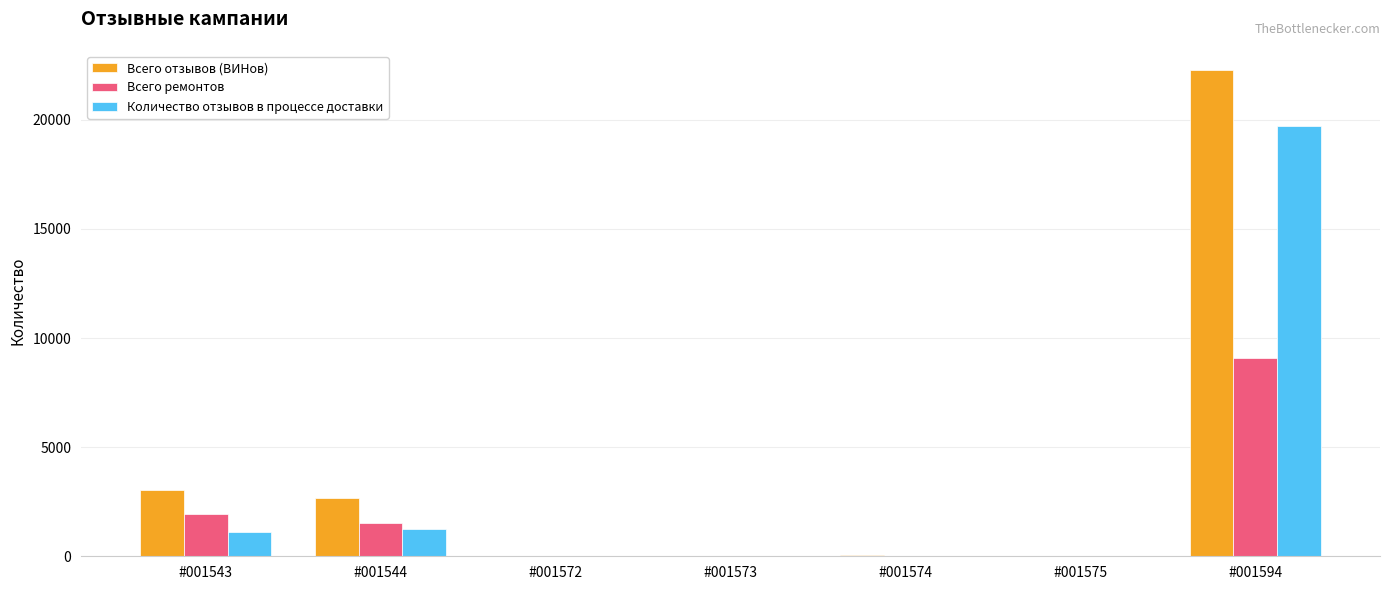

How many data points does each series have?

7